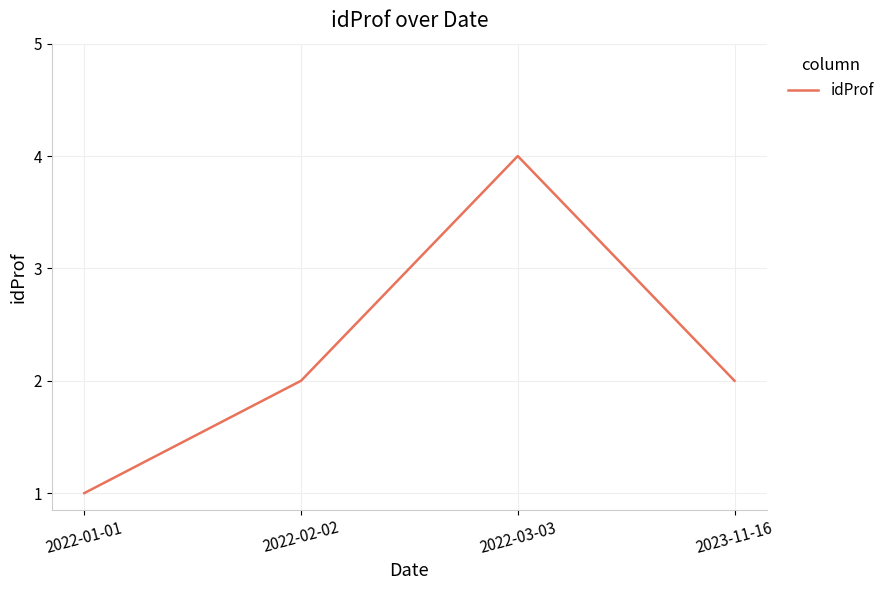

At which category does the data reach its first local peak?

2022-03-03